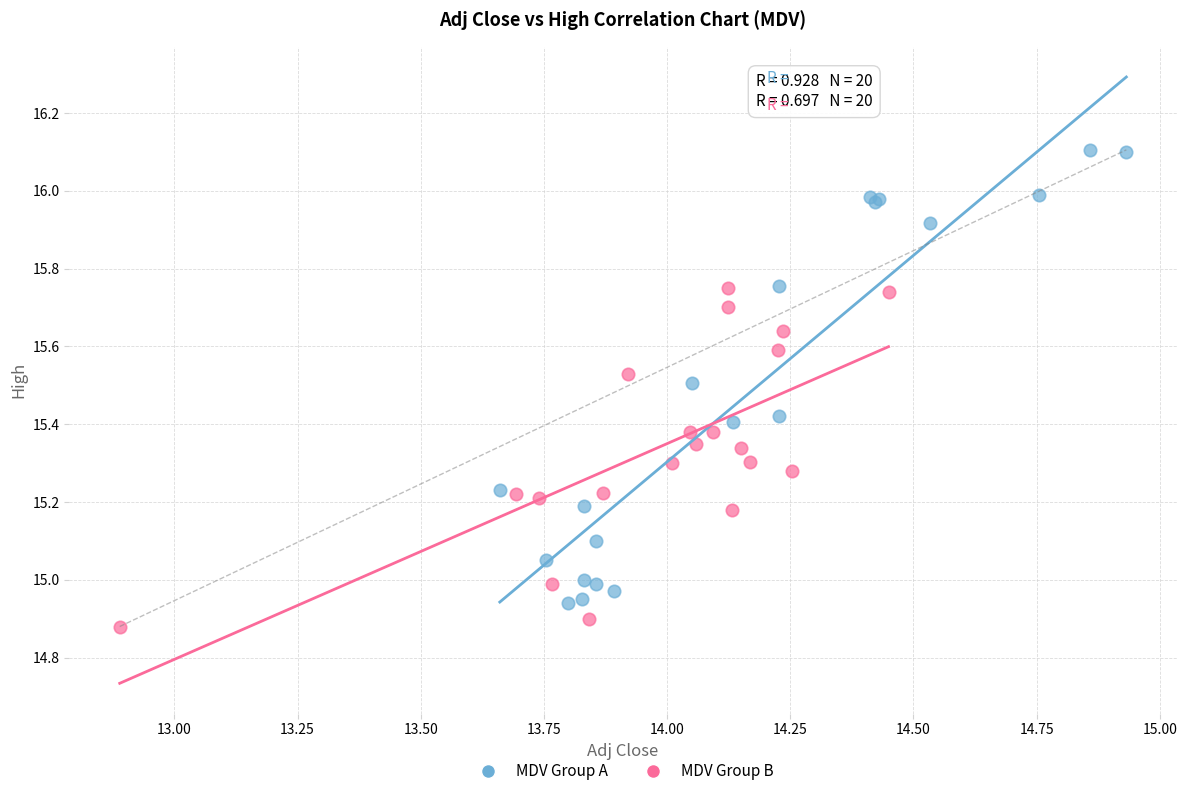

Which series has the largest Y range (max minus min)?

MDV Group A